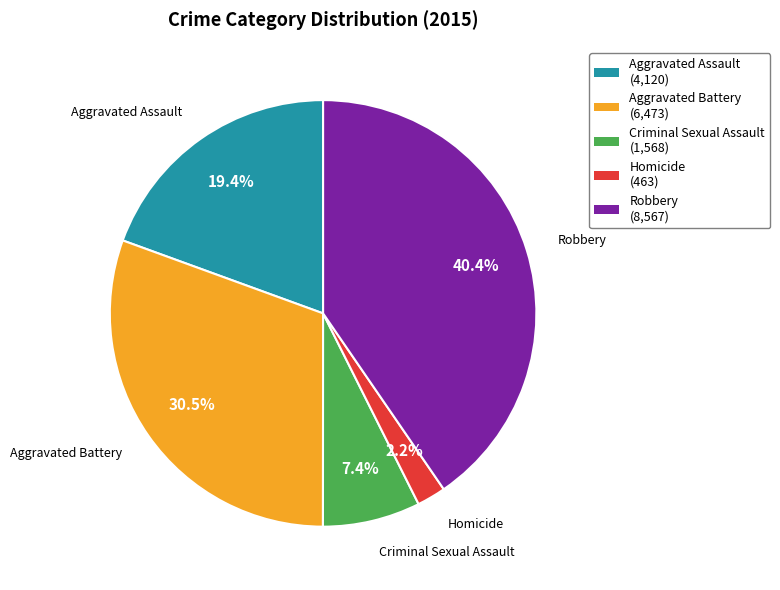

Approximately how many times larger is the value at Criminal Sexual Assault compared to Homicide?

3.4